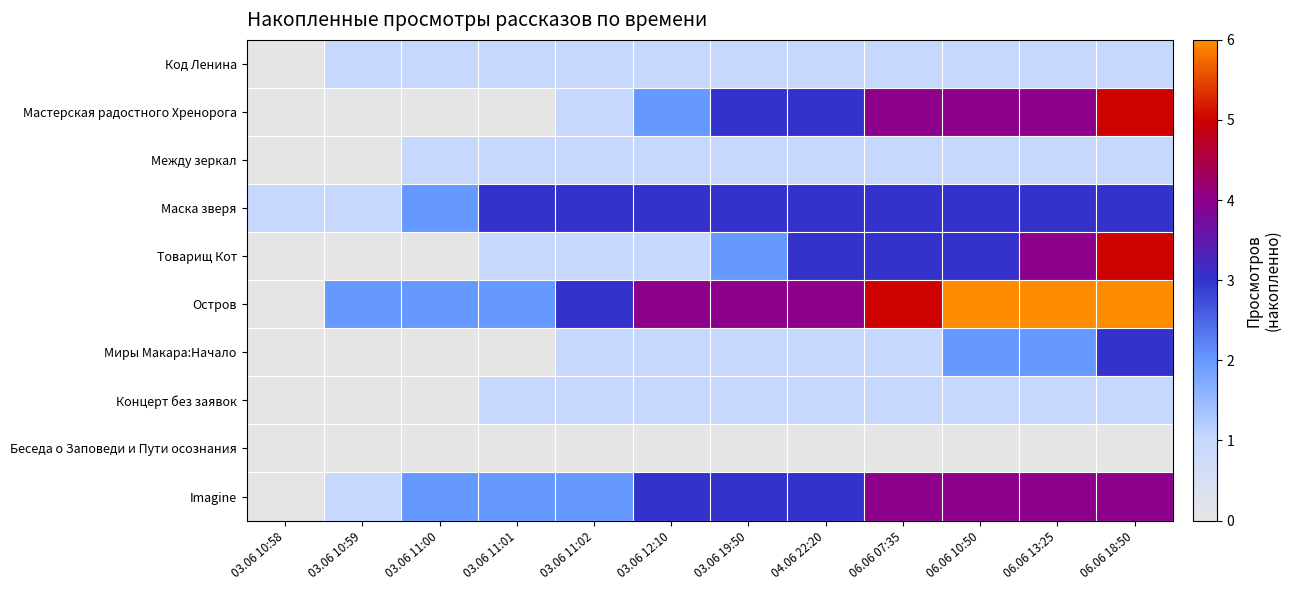

Count the number of data series in this chart.

10